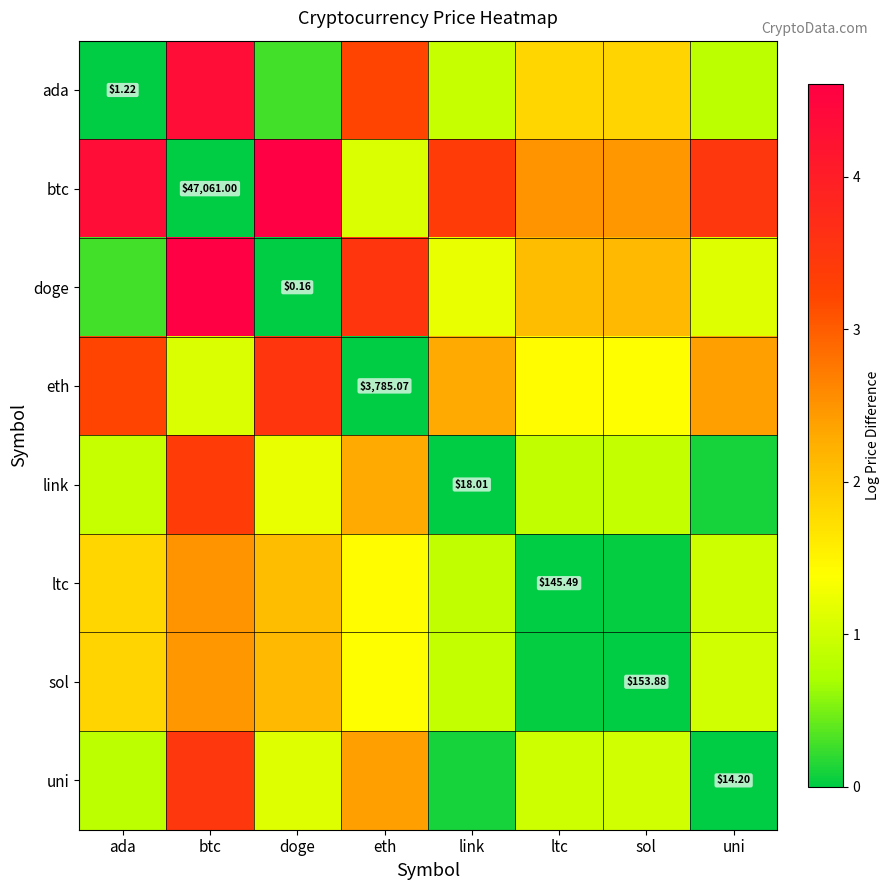

List the labels in order of link value, smallest first.

link, uni, ltc, sol, ada, doge, eth, btc